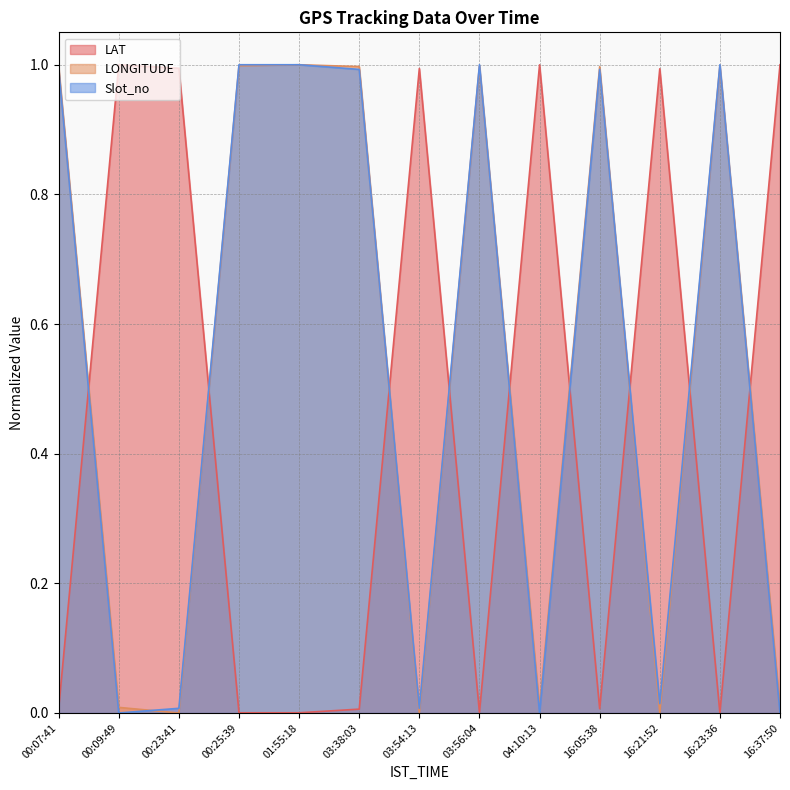

Which series has the largest range (max minus min)?

LAT